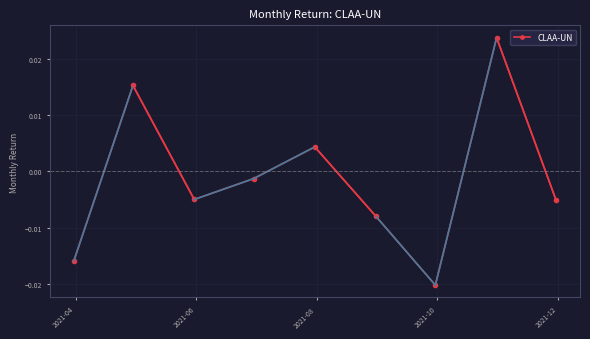

True or false: the data has more than 1 interior local peaks.

True